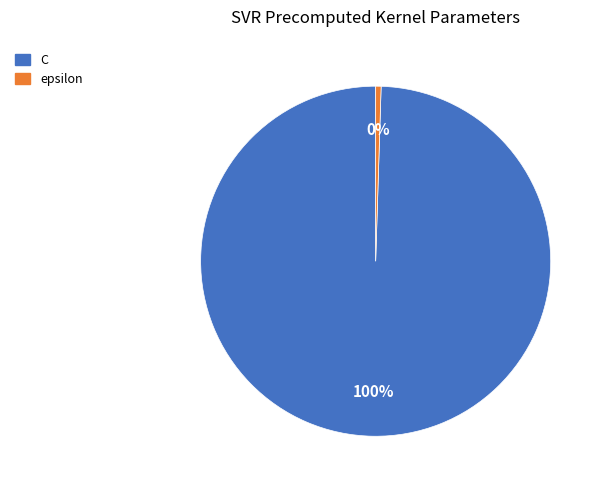

To the nearest percent, what is the combined percentage of C and epsilon?

100%